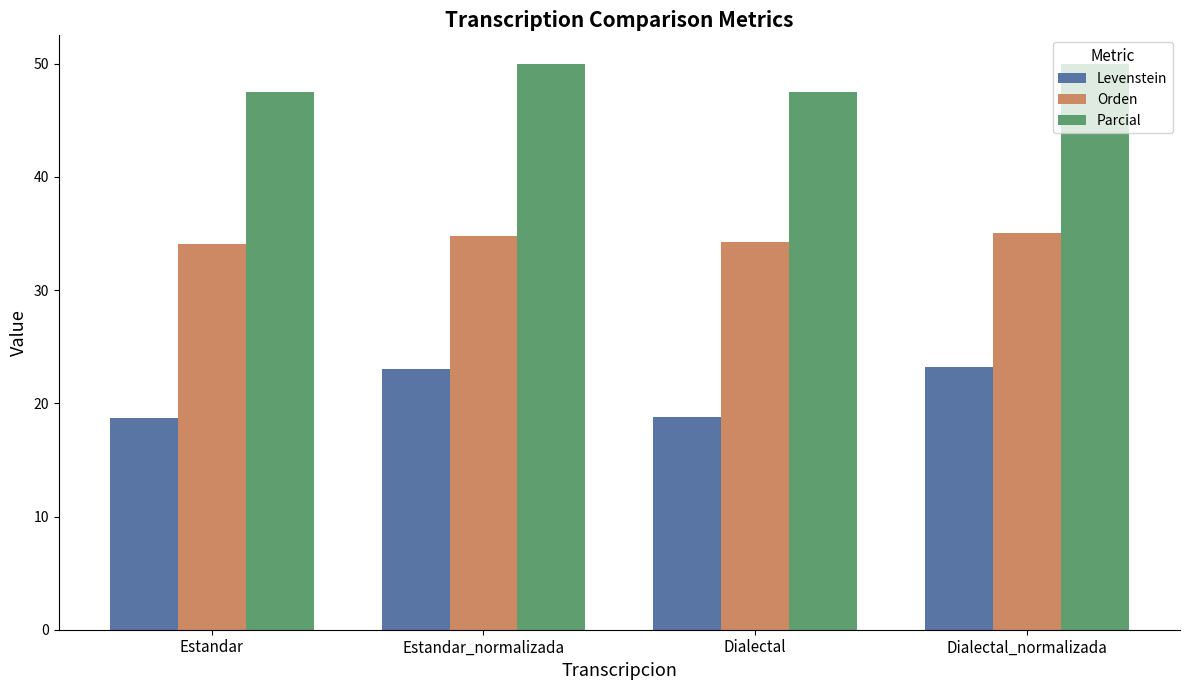

Is the value of Levenstein at Estandar_normalizada greater than the value of Orden at Estandar_normalizada?

No